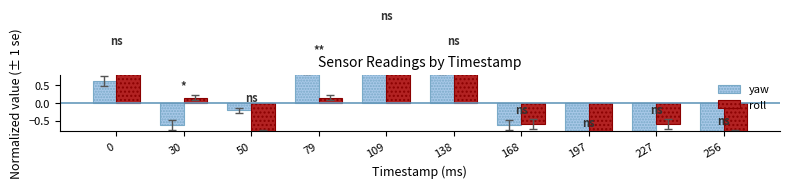

How many negative values does the yaw series have?

6